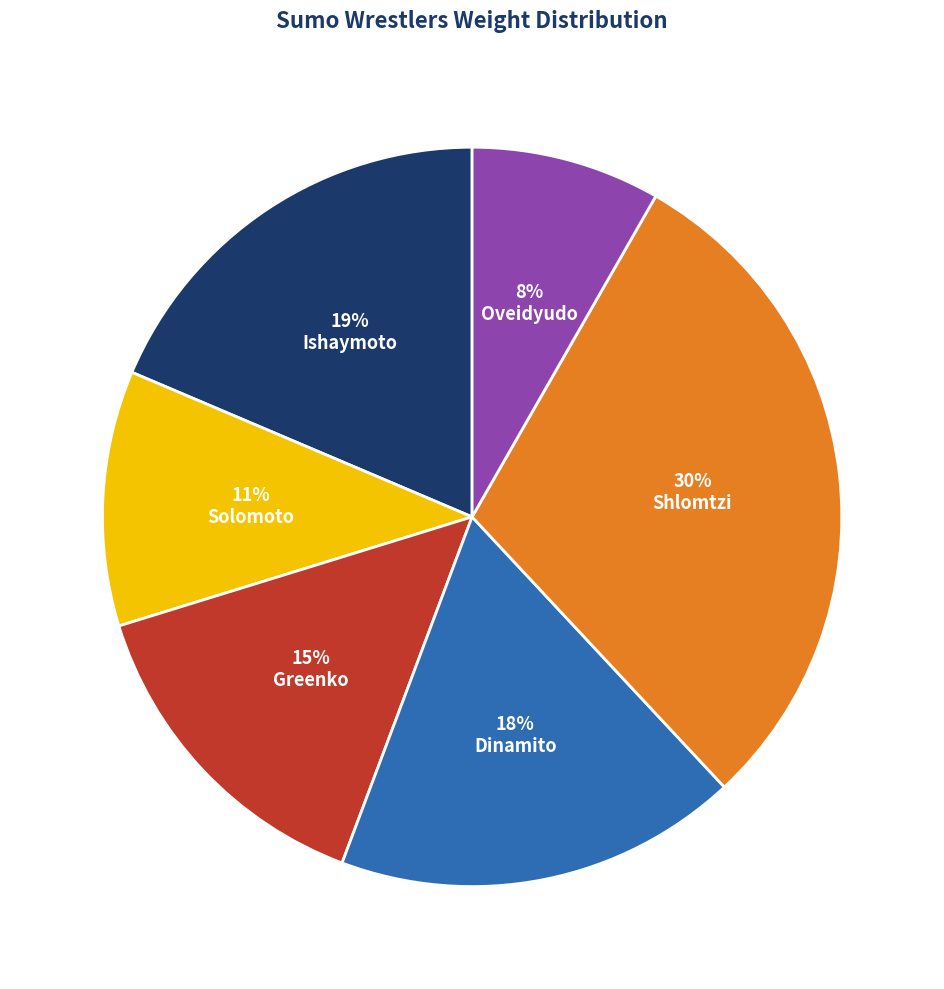

The Shlomtzi slice represents 37% of the pie. True or false?

False